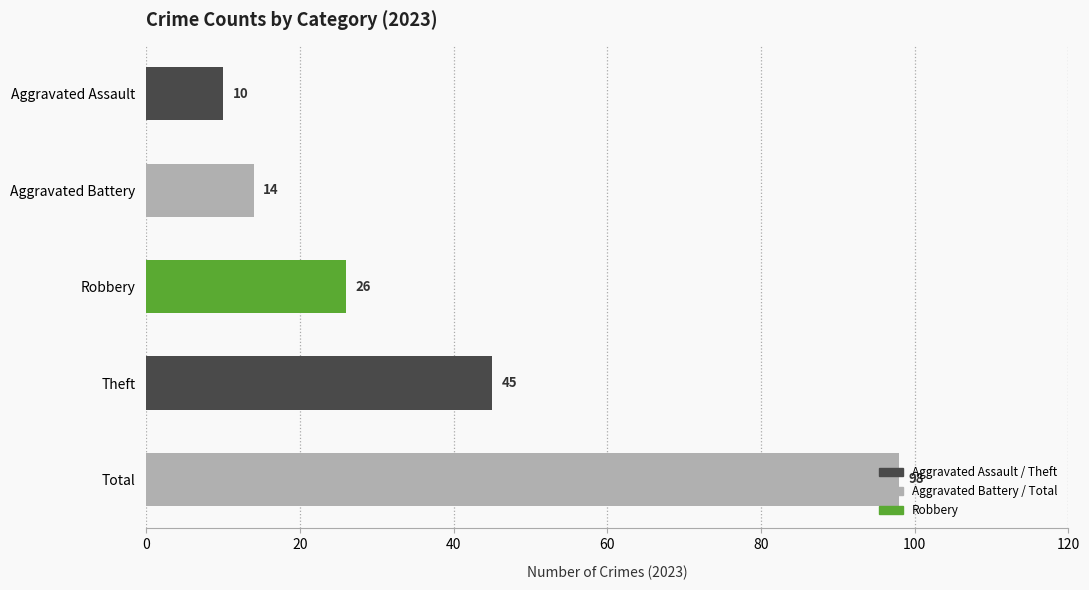

Between Robbery and Aggravated Battery, which is larger?

Robbery